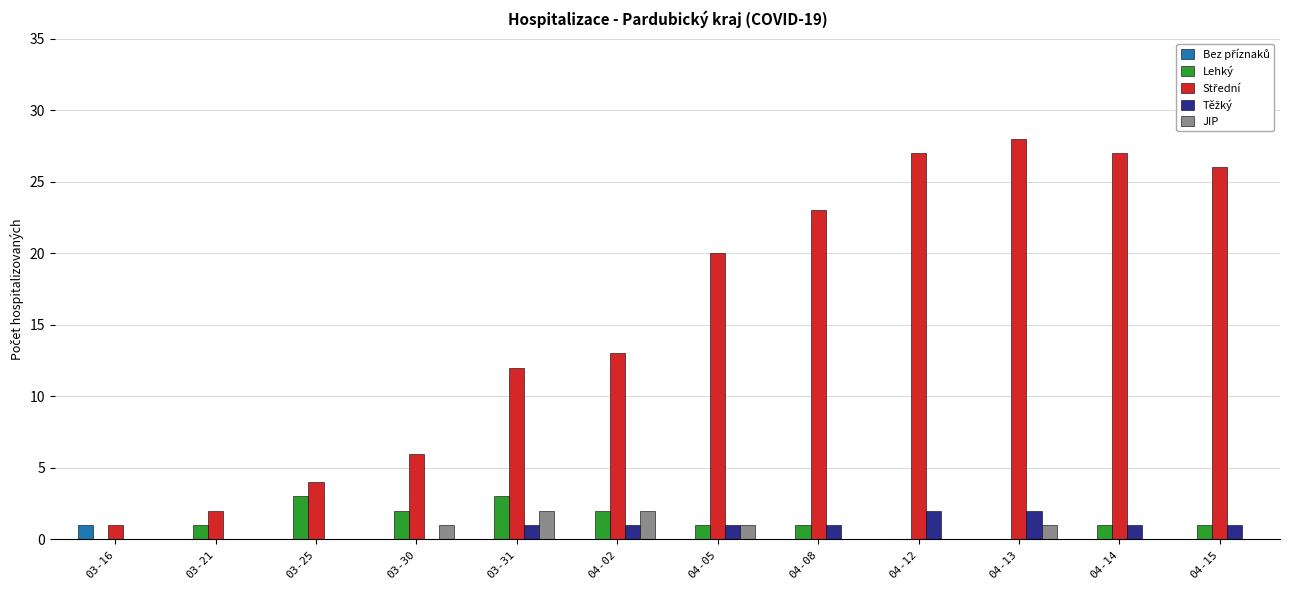

How many categories are shown in the chart?

12